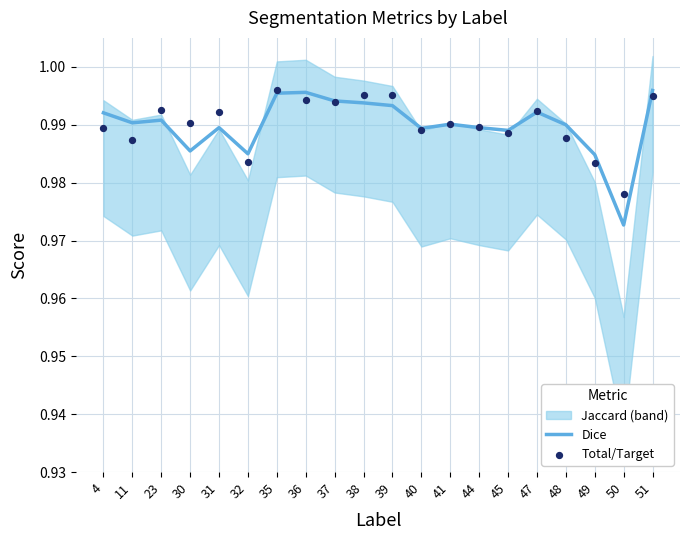

At how many categories does at least one series exceed 0?

20